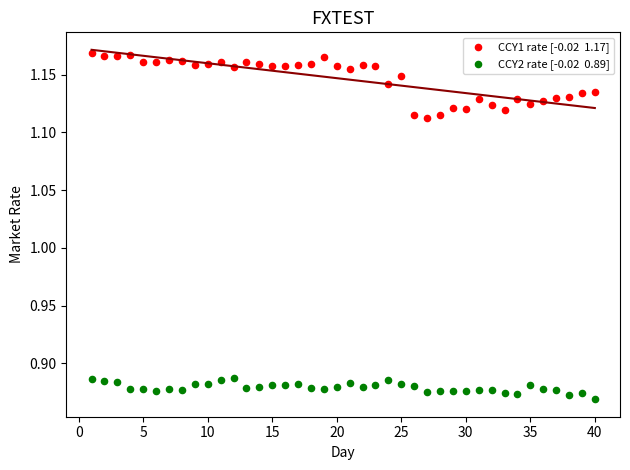

Across all data points, what is the range of Y values (max minus min)?

0.3